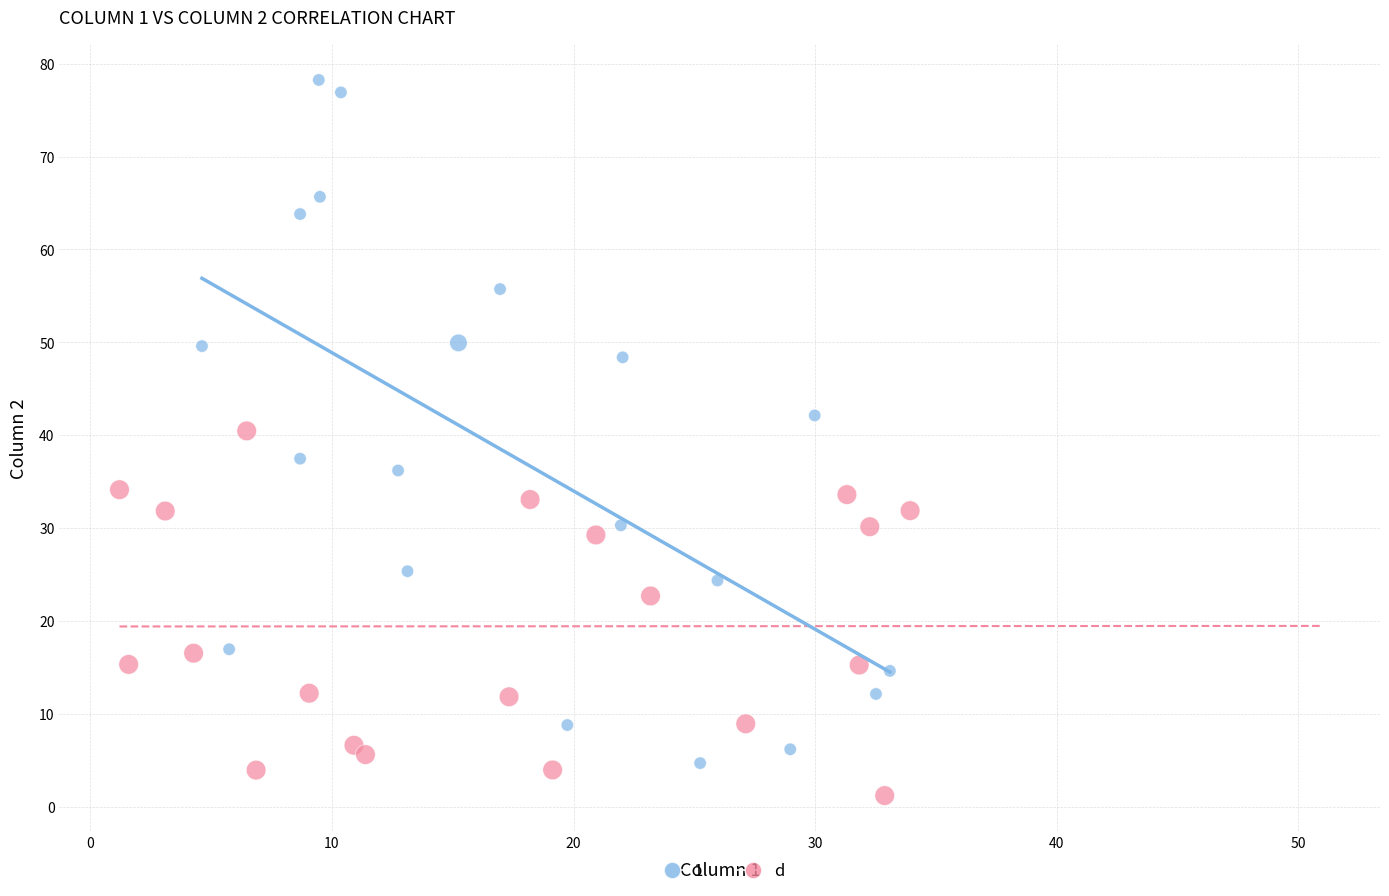

Which series contains the lowest Y value?

d